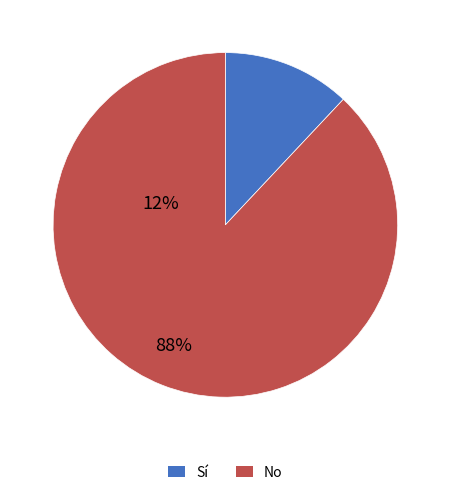

True or false: Sí accounts for 12% of the total.

True